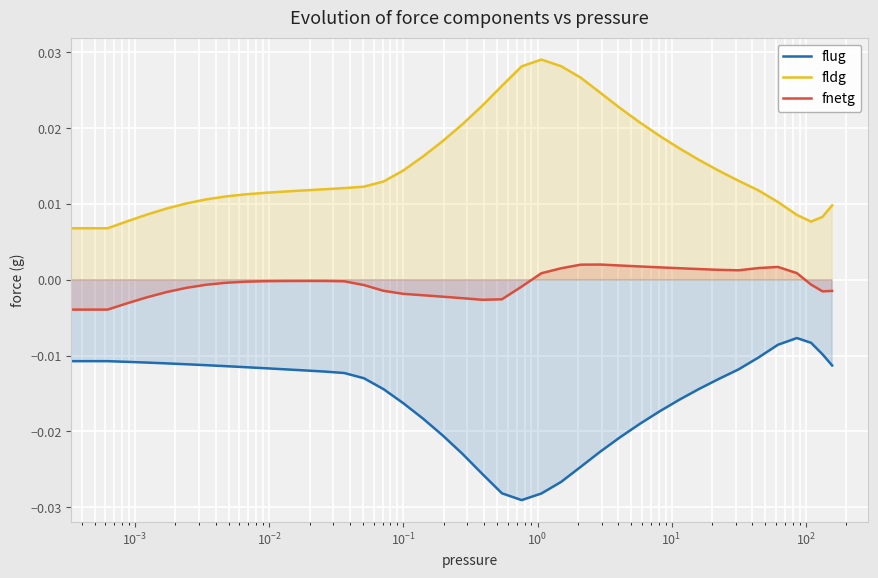

What is the label of the 36th point from the right?

$\mathdefault{10^{-1}}$